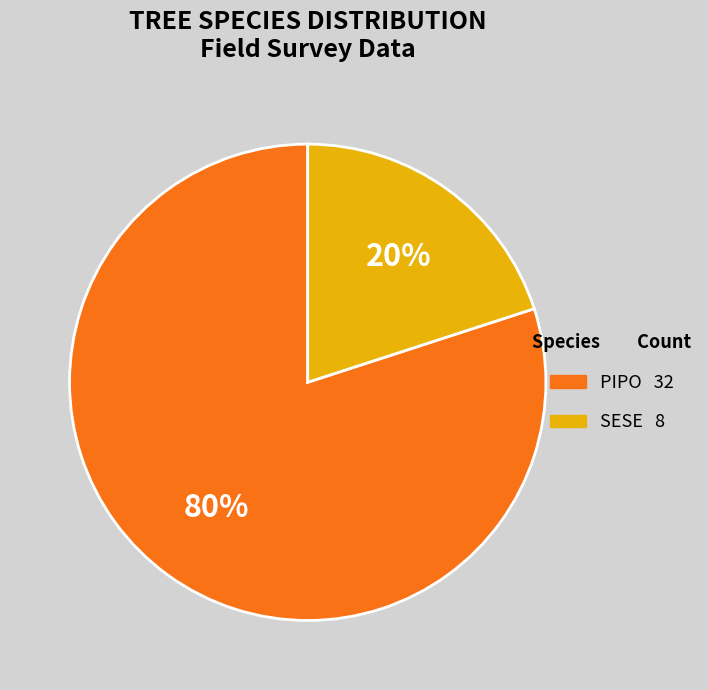

How many slices are in this pie chart?

2